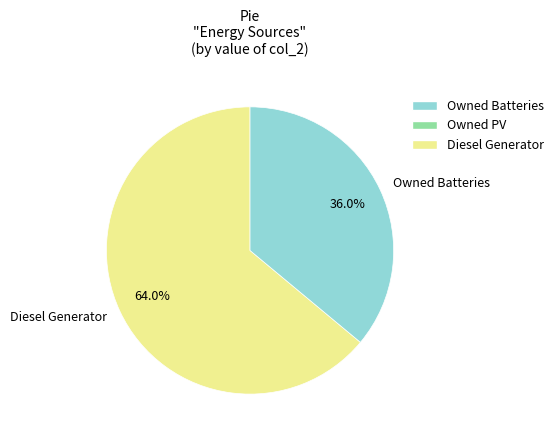

Is there a majority slice in this chart?

Yes